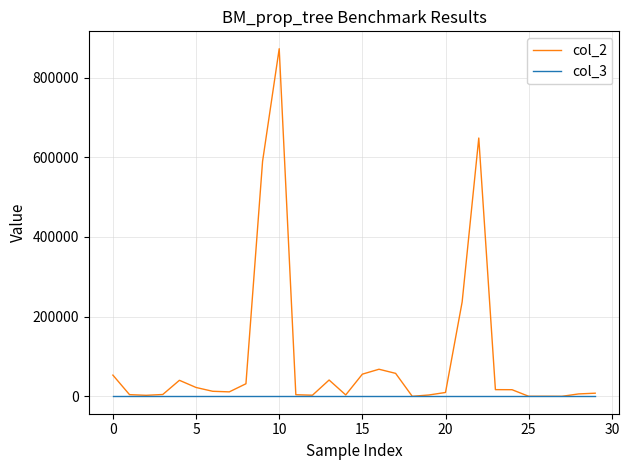

Rank the series by their average value, from lowest to highest.

col_3, col_2